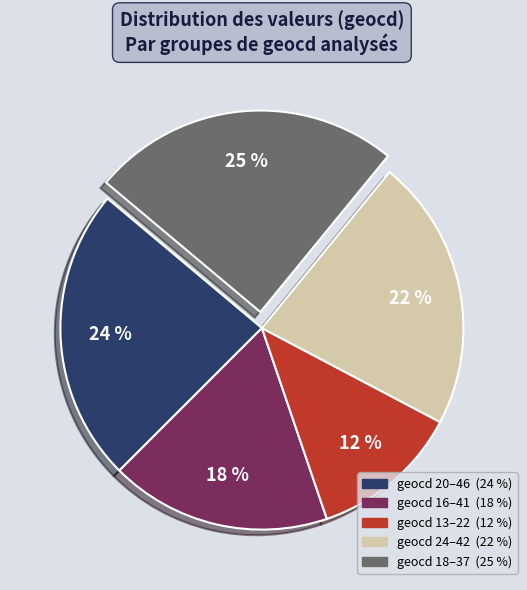

To the nearest percent, what is the average slice percentage?

20%